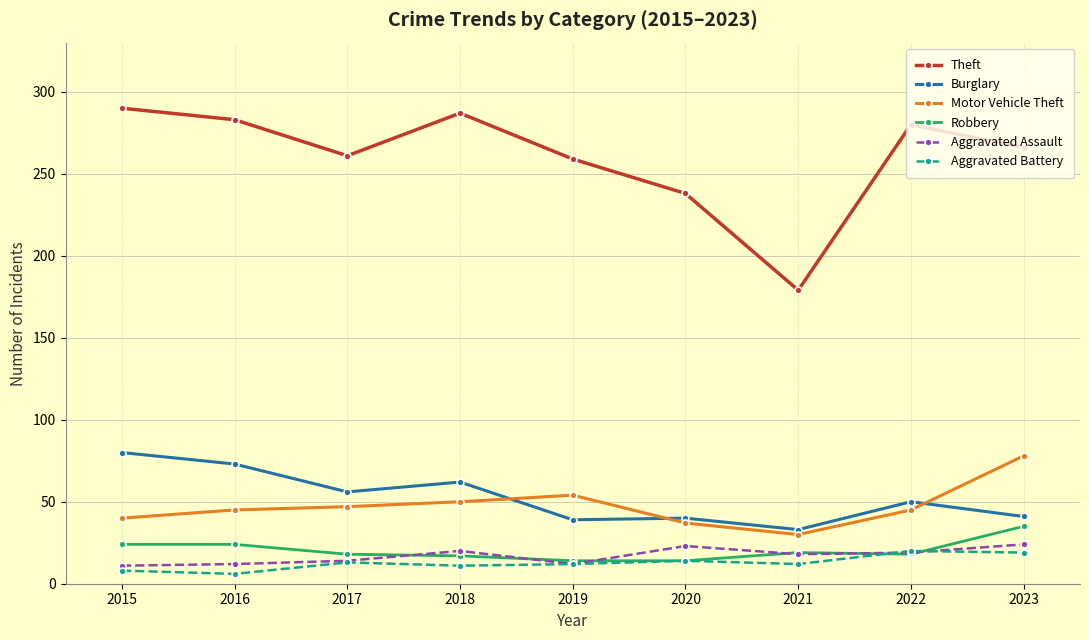

What is the sum of the Burglary values at 2017 and 2015?

136